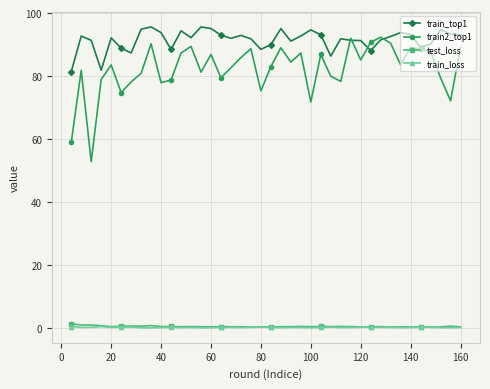

Which series has the widest spread of values?

train2_top1